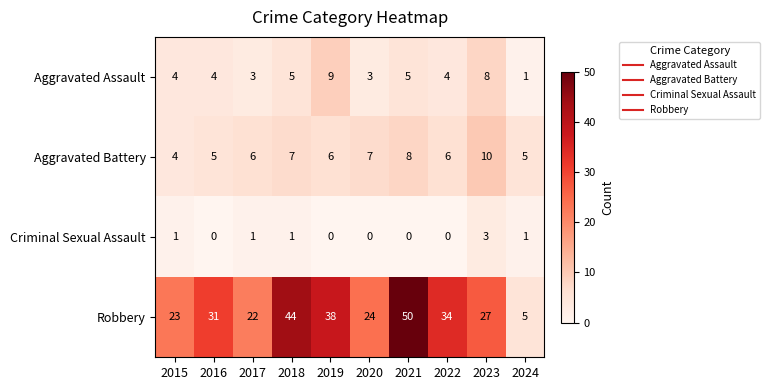

Which category has the lowest value in the Aggravated Battery series?

2015